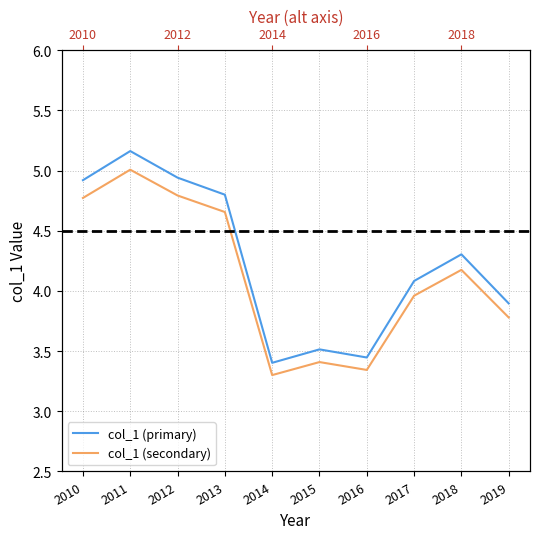

At which label does col_1 (secondary) first exceed 4?

2010